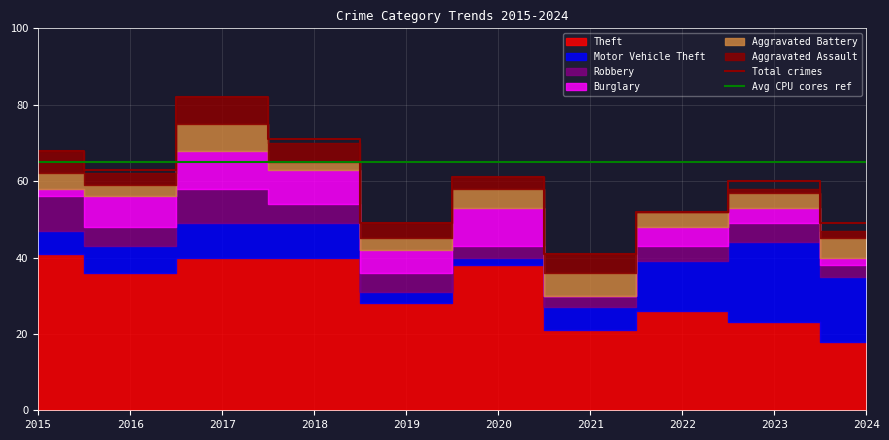

What is the difference between the Theft values at 2016 and 2015?

5